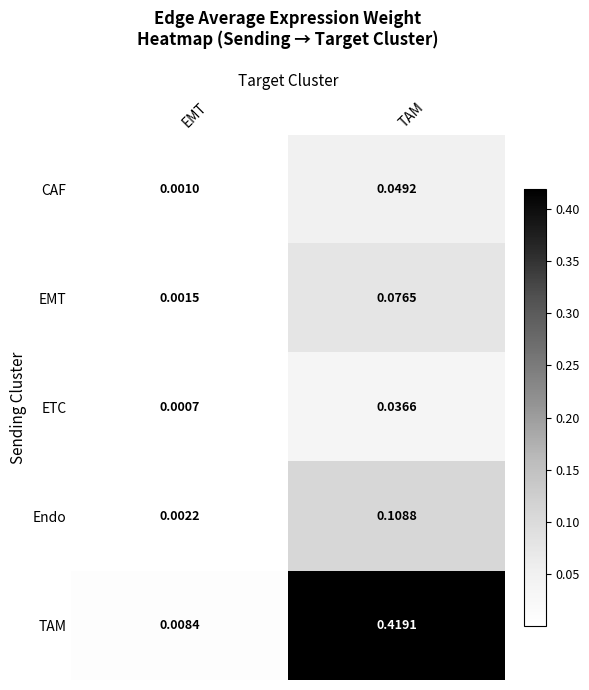

Which series has the largest total across all categories?

TAM